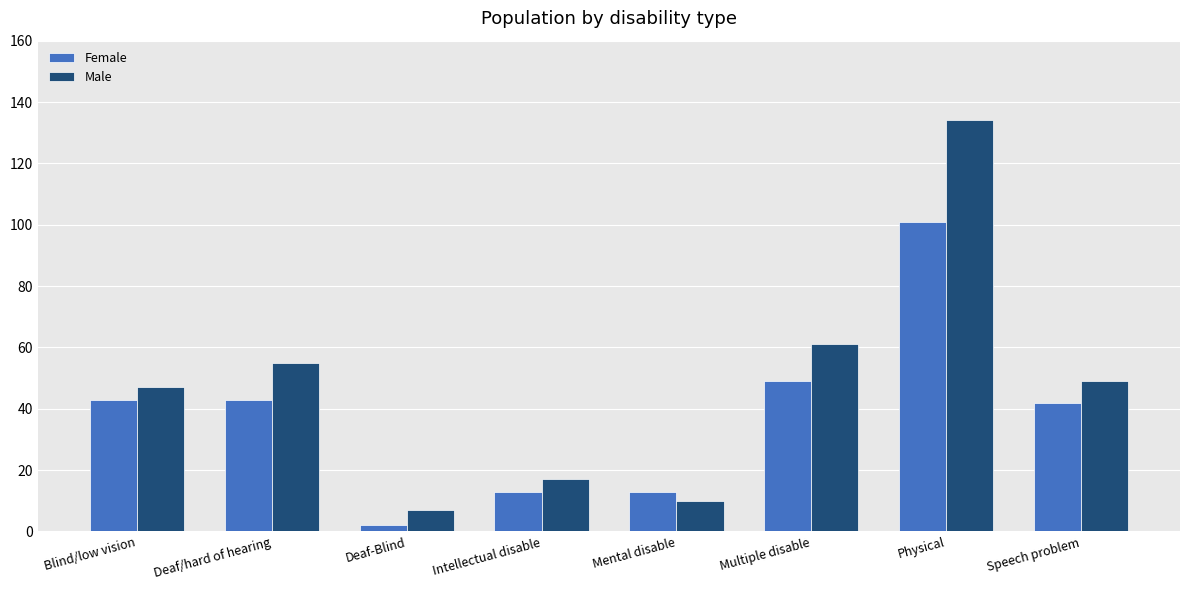

What is the label of the 1st bar from the right?

Speech problem